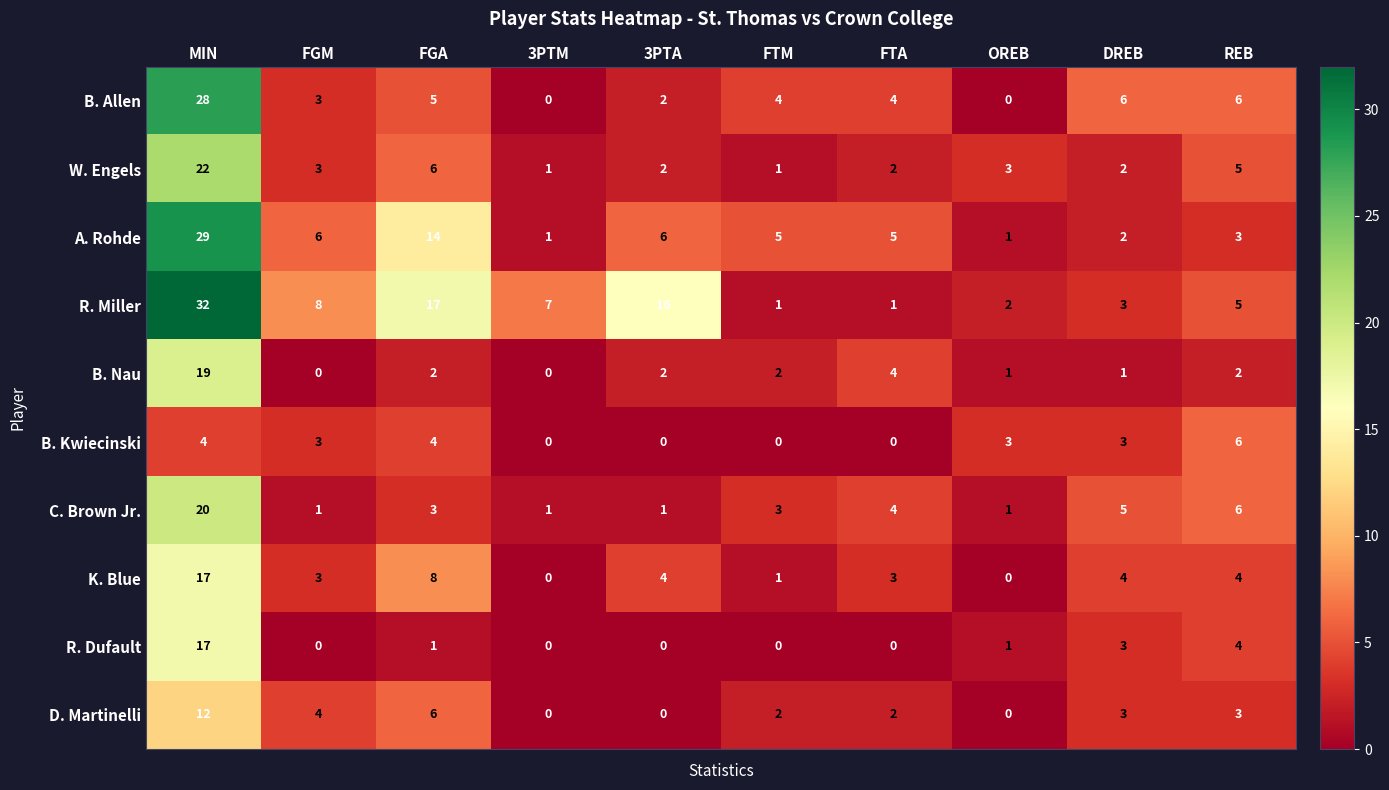

What is the greatest value displayed?

32